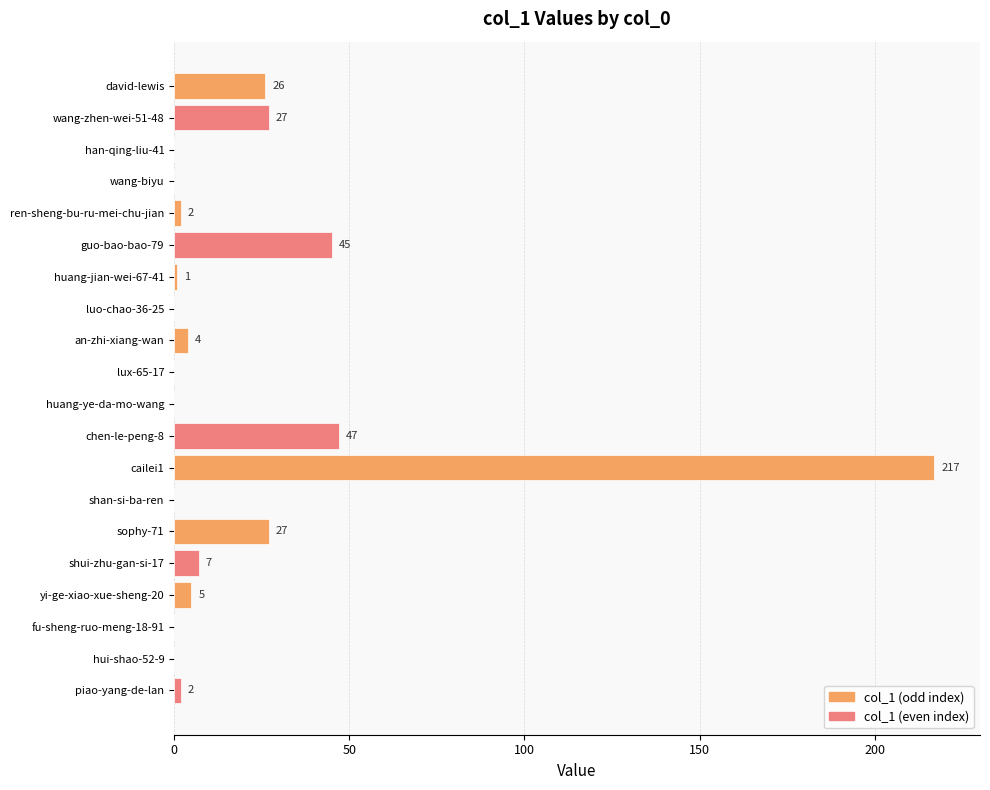

Which has a higher value, ren-sheng-bu-ru-mei-chu-jian or yi-ge-xiao-xue-sheng-20?

yi-ge-xiao-xue-sheng-20